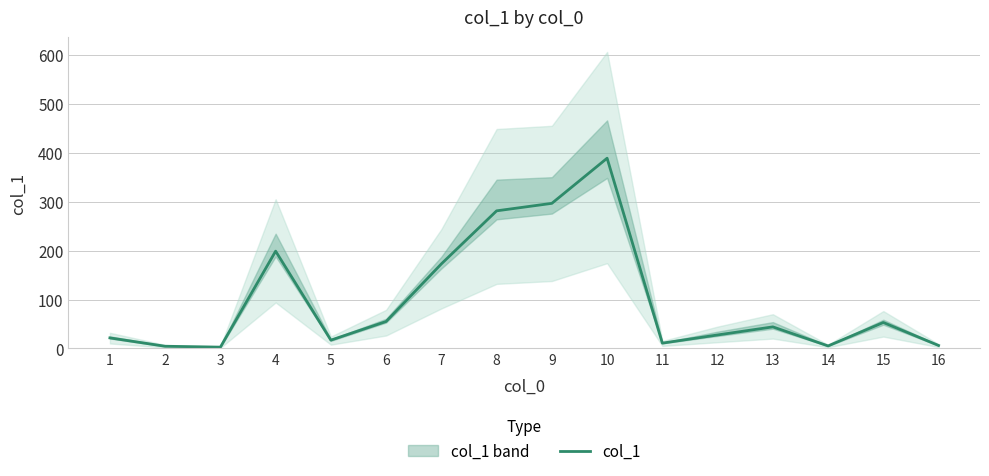

What is the difference between the values at 1 and 5?

4.6